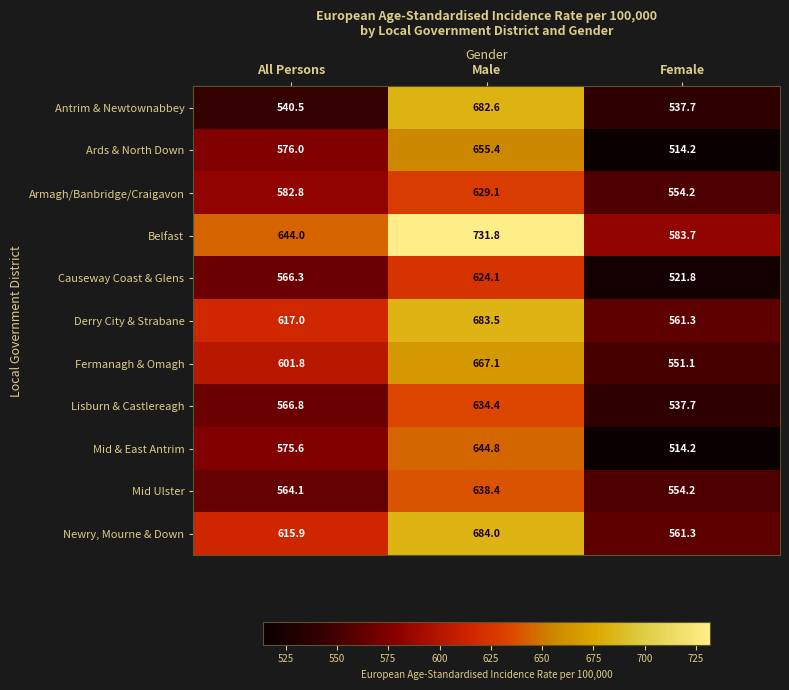

Count the number of data series in this chart.

11